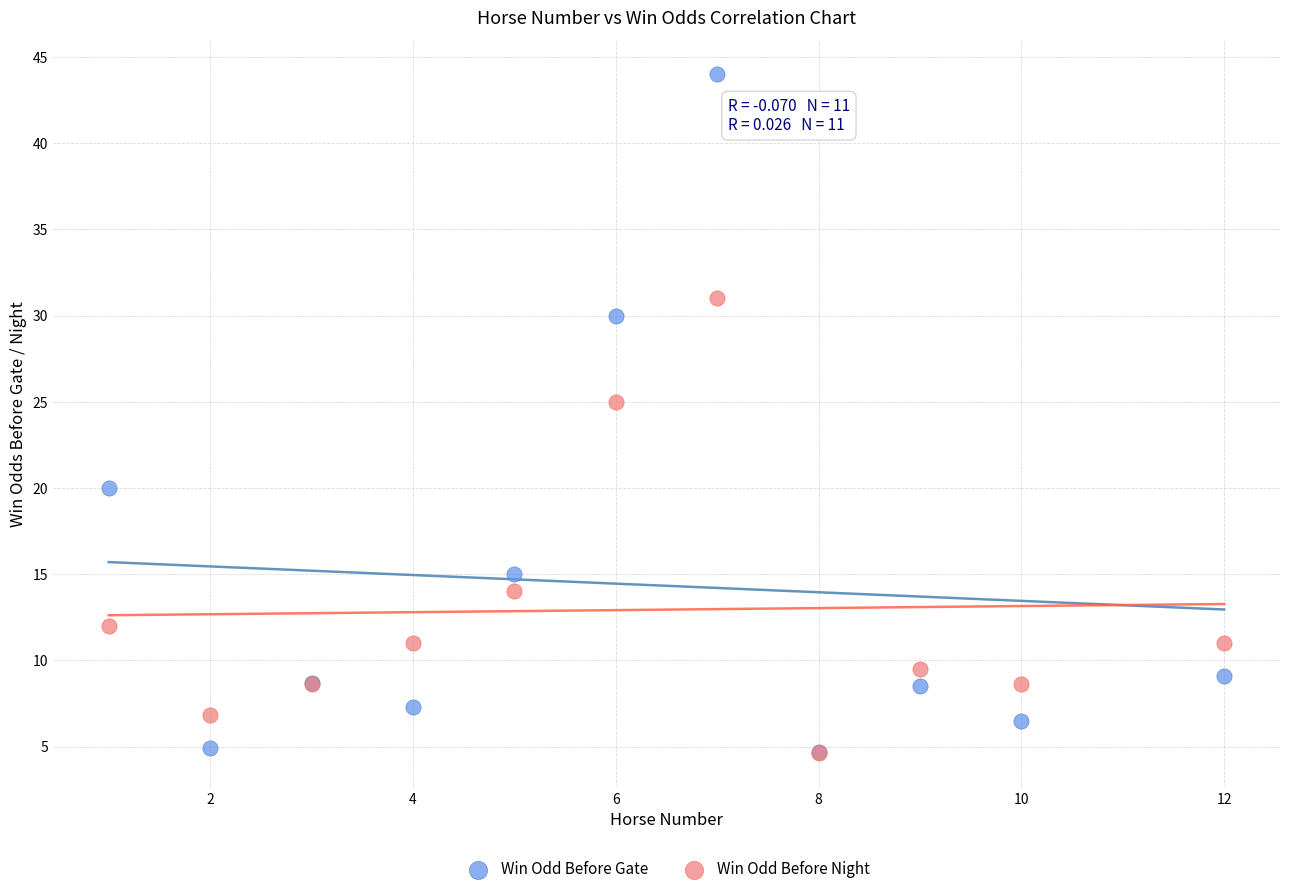

In the Win Odd Before Night series, what Y value is closest to 17?

14.0